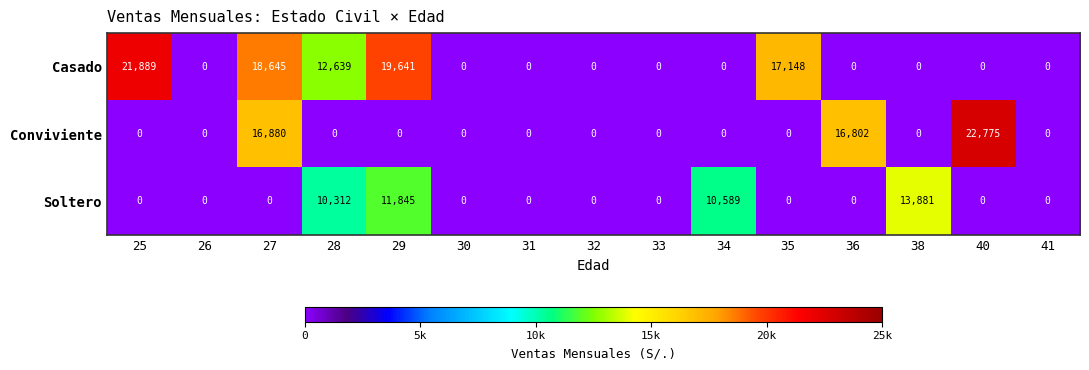

What is the difference between the maximum and minimum values in the Soltero series?

13881